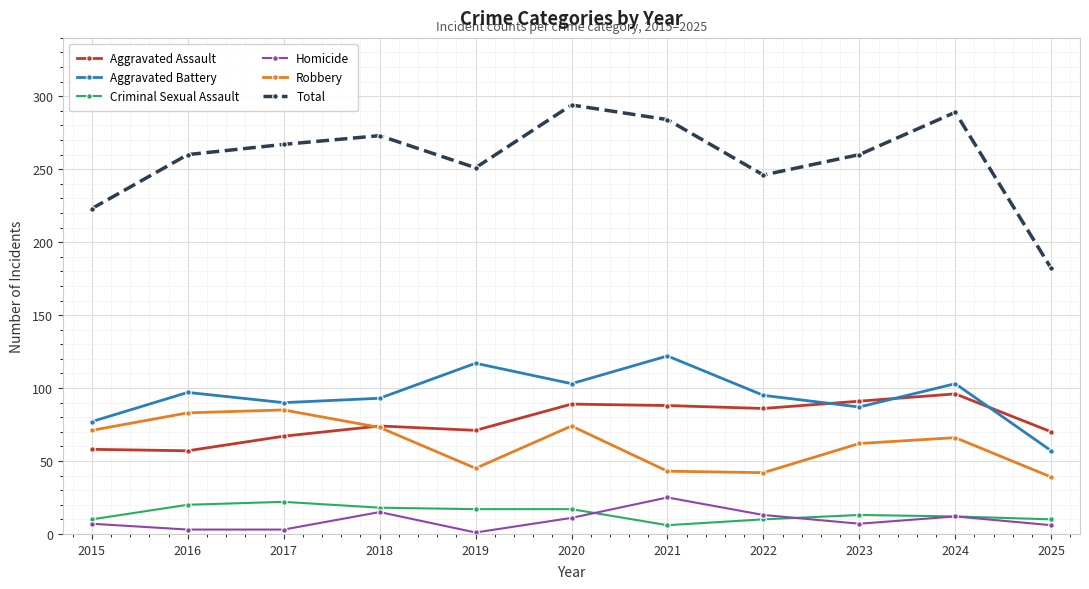

Which series has the largest range (max minus min)?

Total